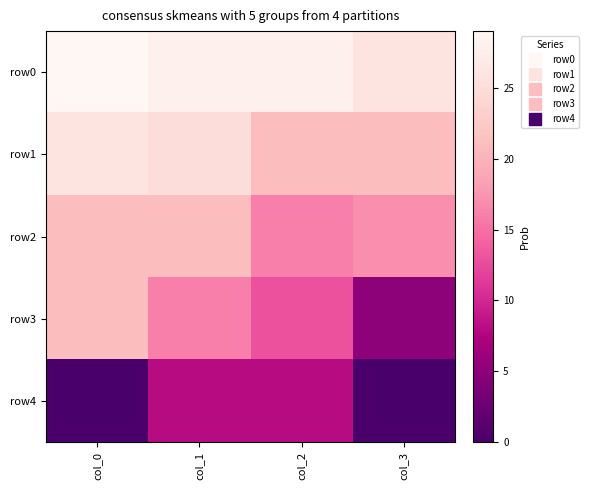

Which series changed the most between col_2 and col_3?

row3